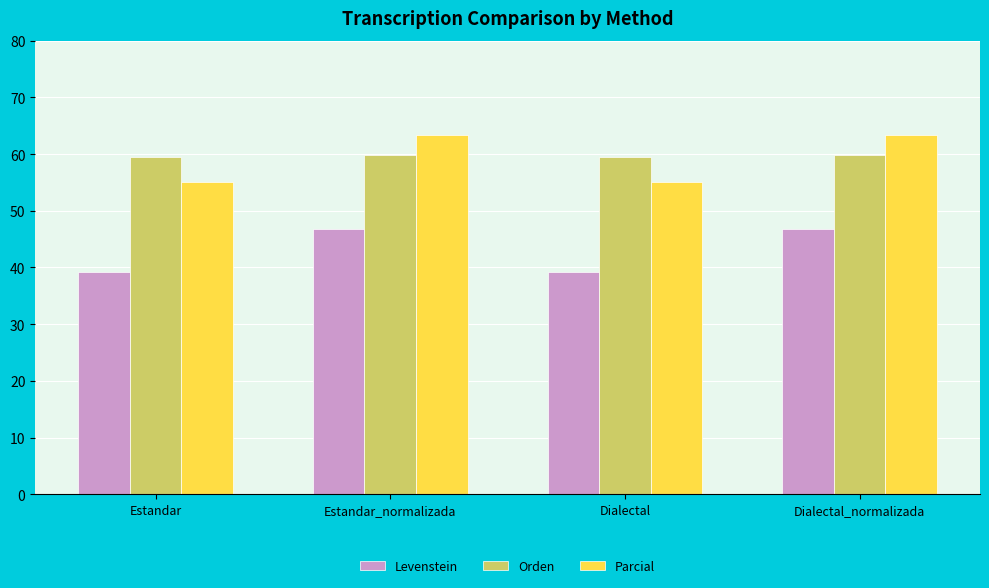

Is the value of Parcial at Dialectal_normalizada greater than the value of Levenstein at Dialectal?

Yes